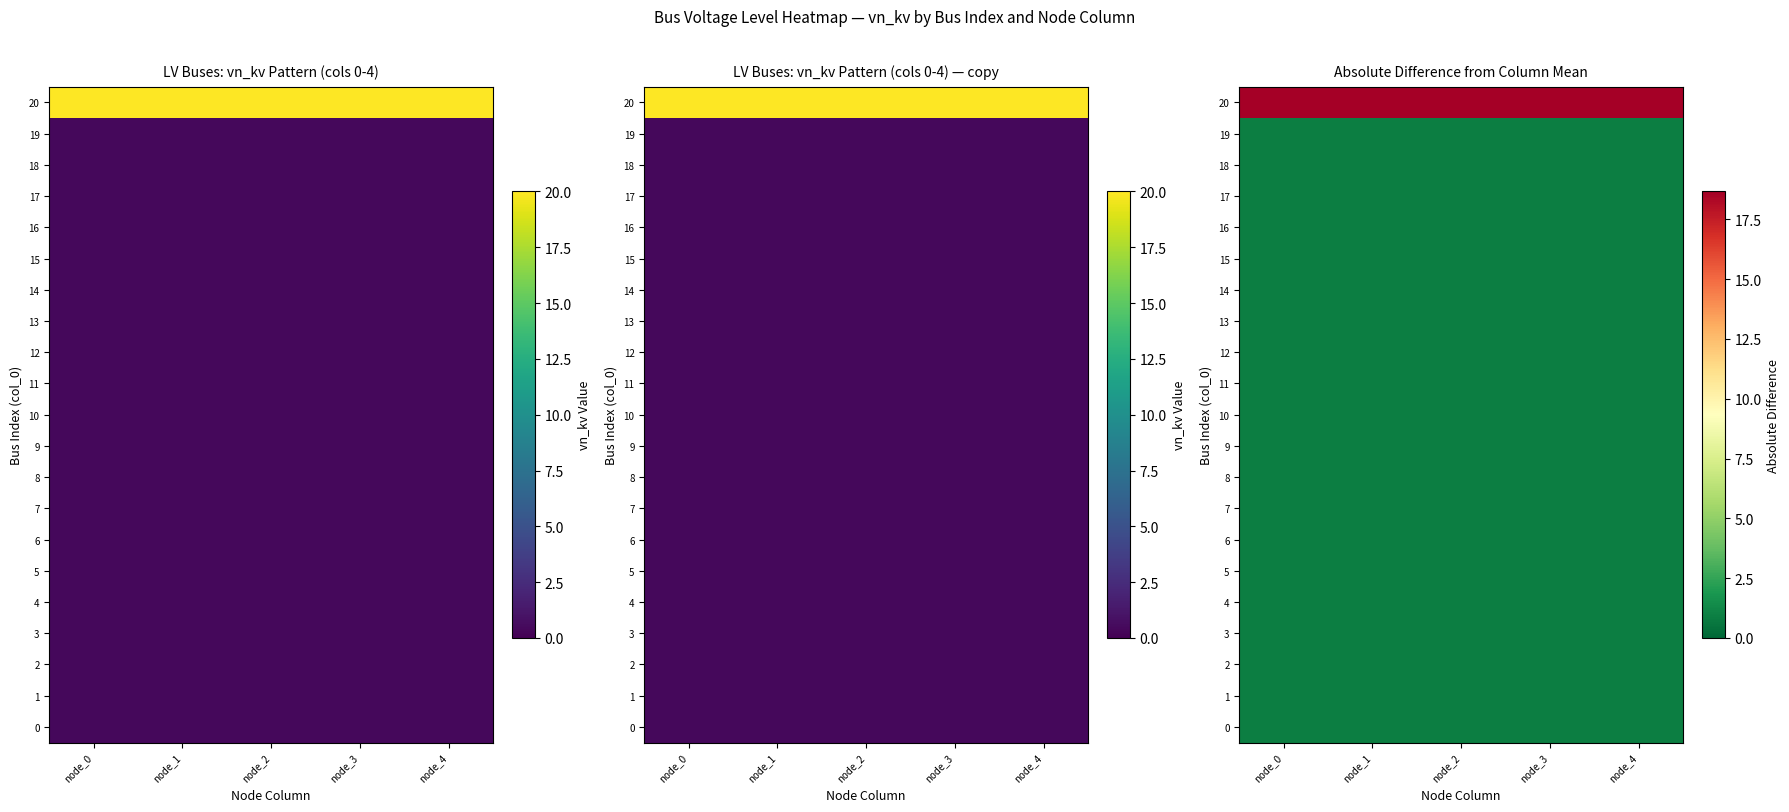

Count the number of data series in this chart.

21